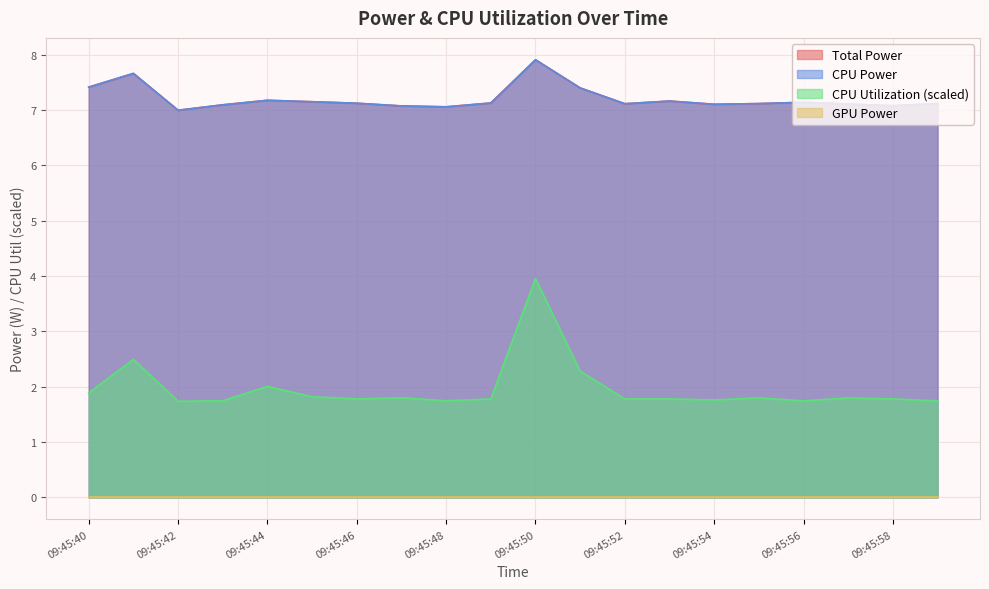

At which label does CPU Power reach its minimum?

09:45:42